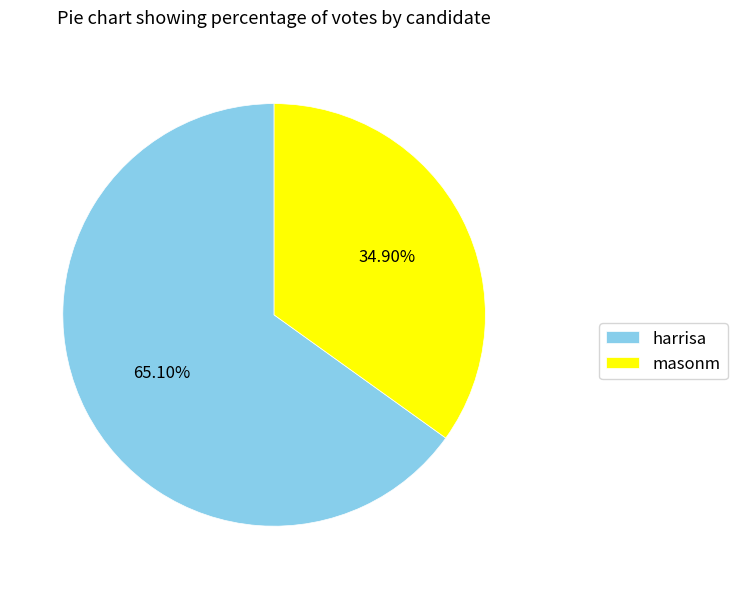

To the nearest percent, what percentage of the pie is masonm?

35%